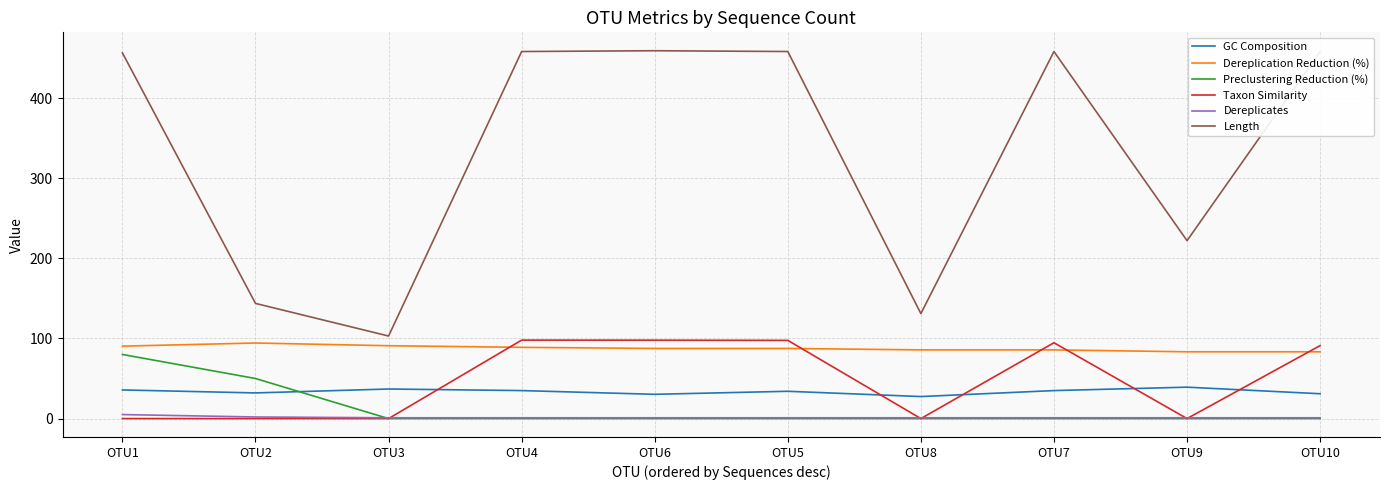

What is the highest value of the GC Composition series?

39.2